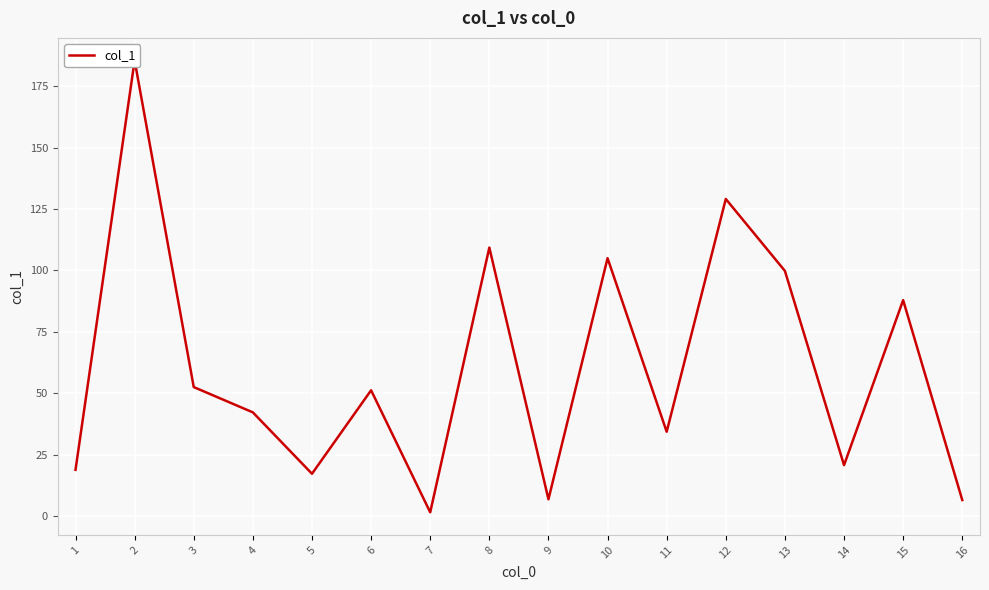

Where is the data nearest to the value 93?

15